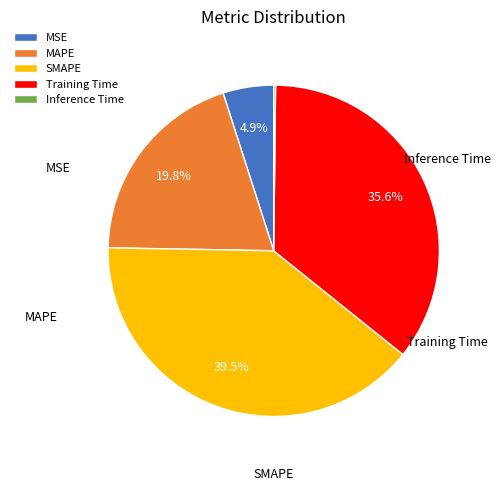

Is there any slice that represents more than half of the pie?

No